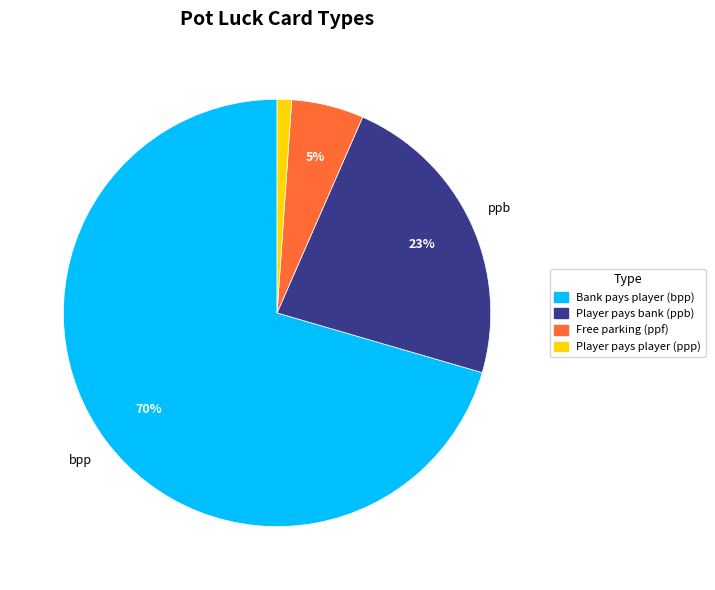

Does any single category account for the majority?

Yes